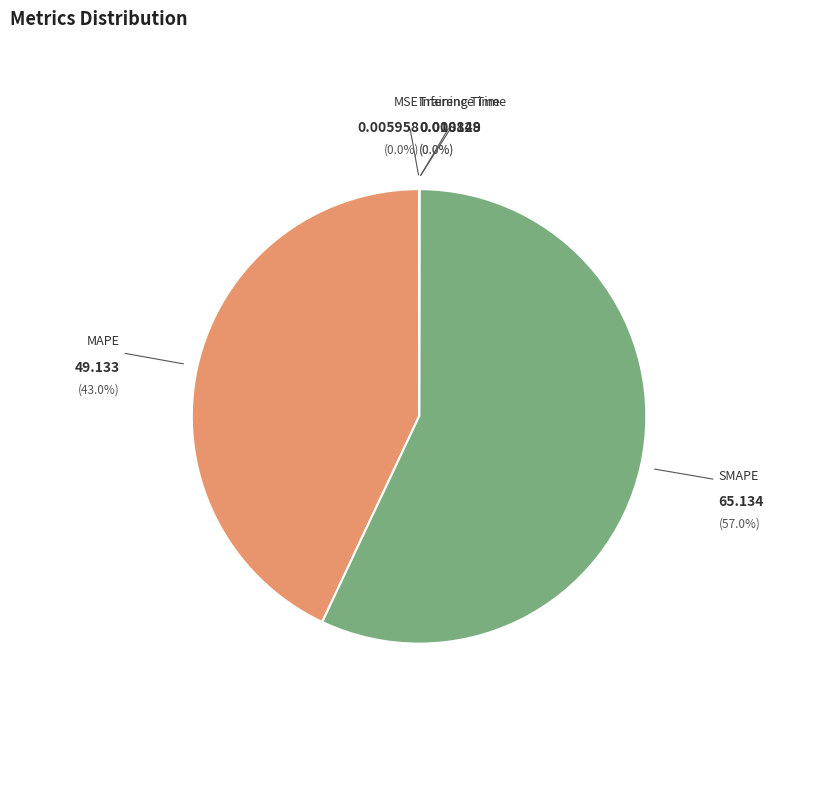

Which slice is the largest?

SMAPE